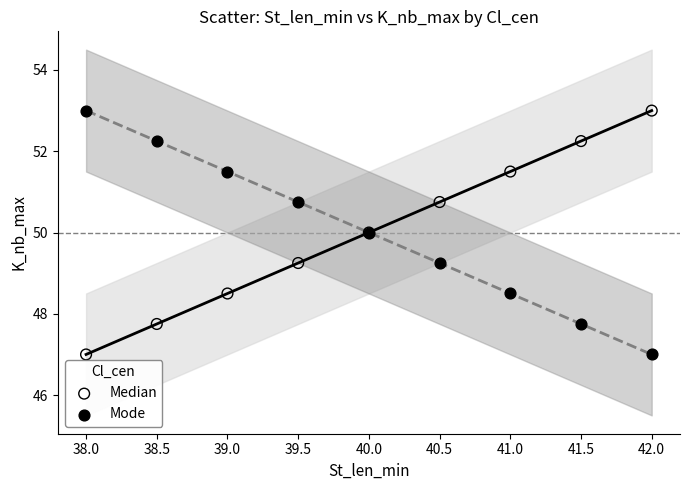

What is the X range (max minus min) for the scatter plot?

4.0